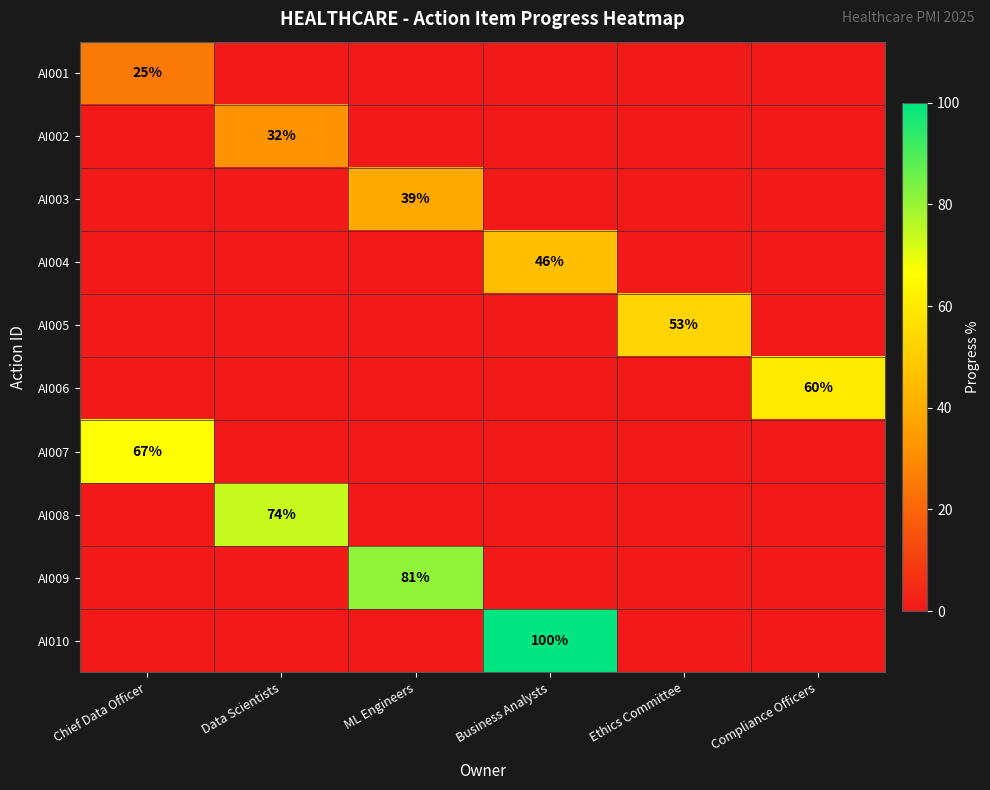

Is it true that AI007 equals 33 at Chief Data Officer?

False